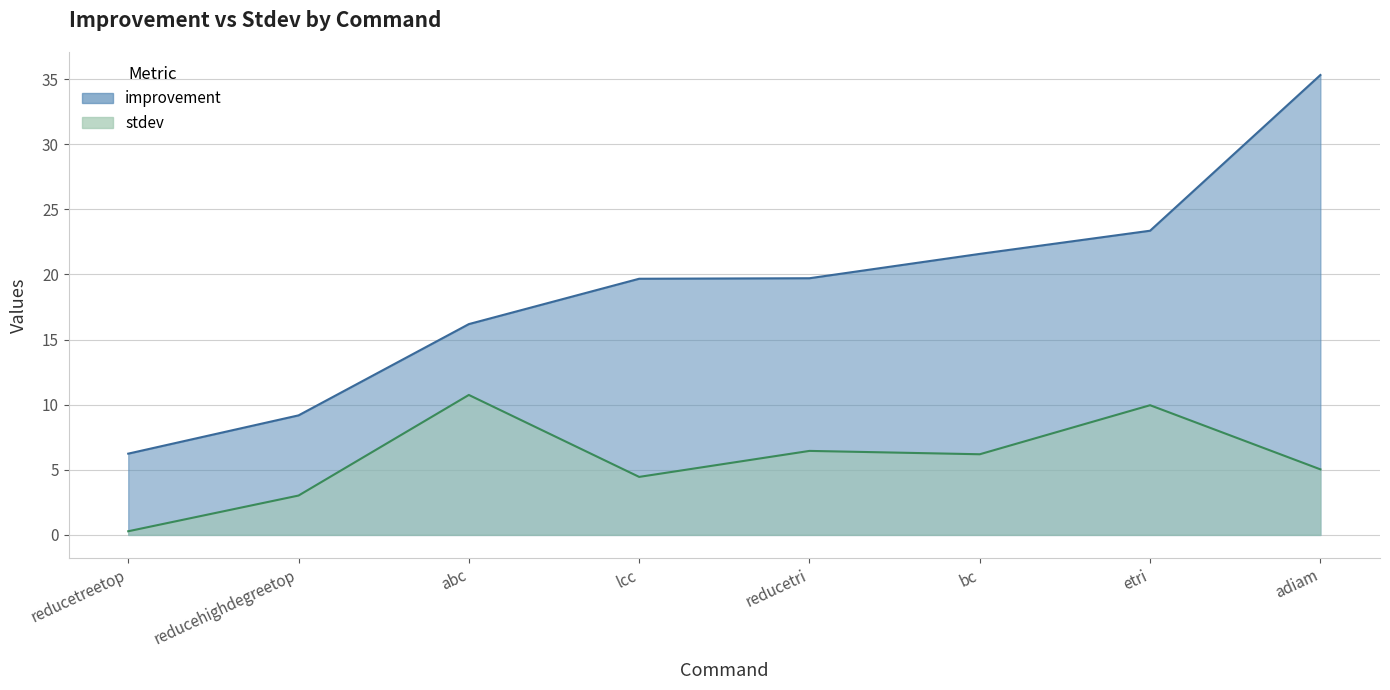

List the labels in order of value, smallest first.

reducetreetop, reducehighdegreetop, lcc, adiam, bc, reducetri, etri, abc